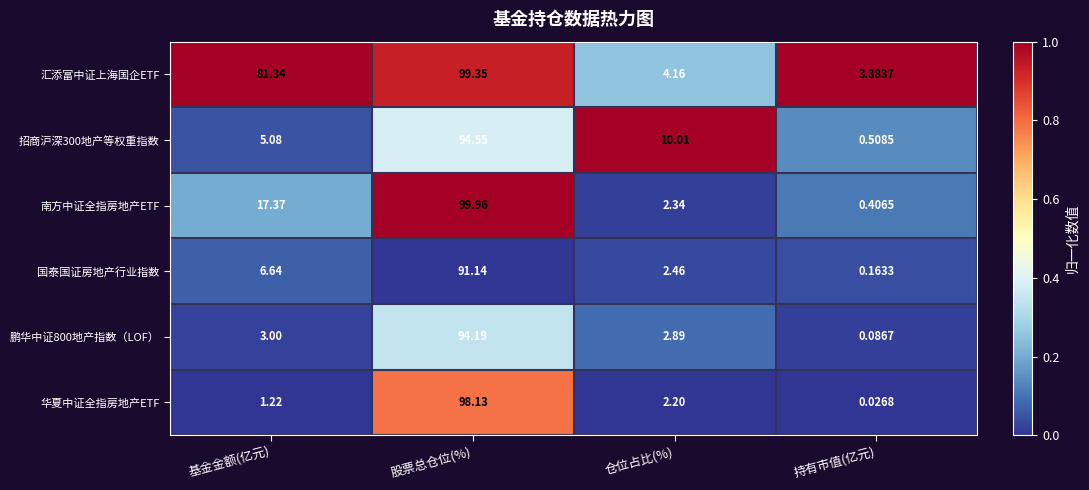

Which category has the highest value across all series?

股票总仓位(%)